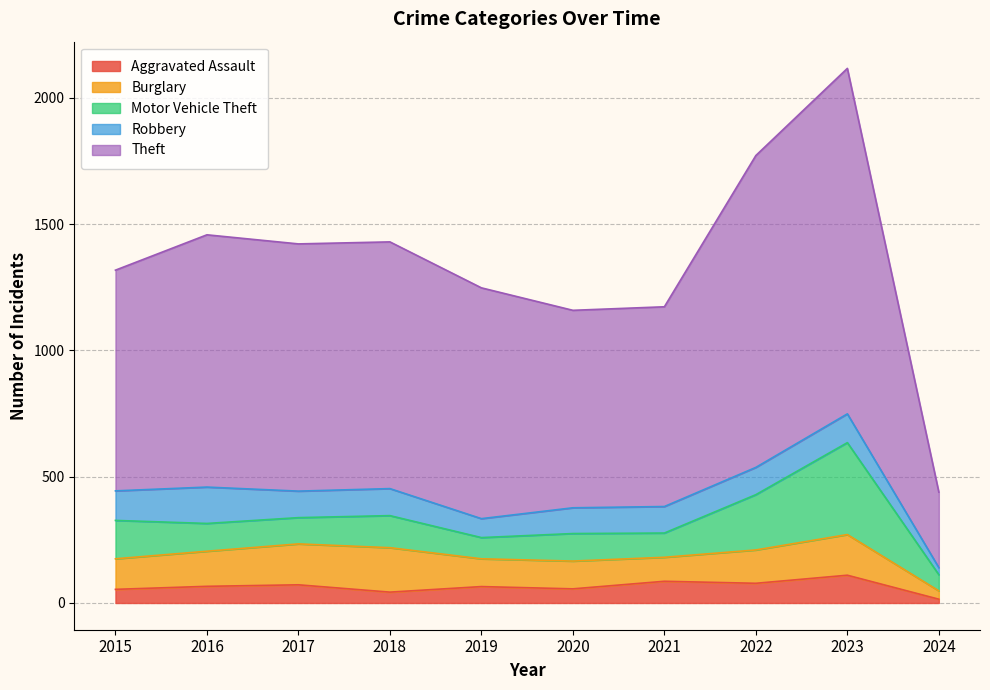

What is the average value of the Burglary series?

124